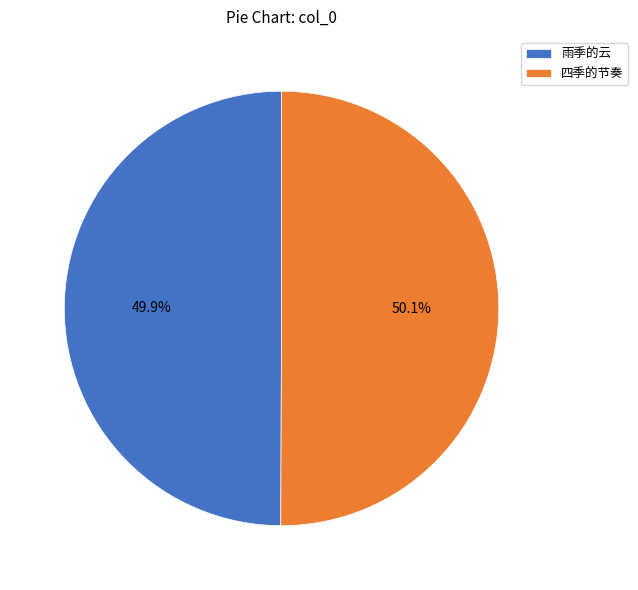

Combined, do 雨季的云 and 四季的节奏 account for over 50%?

Yes